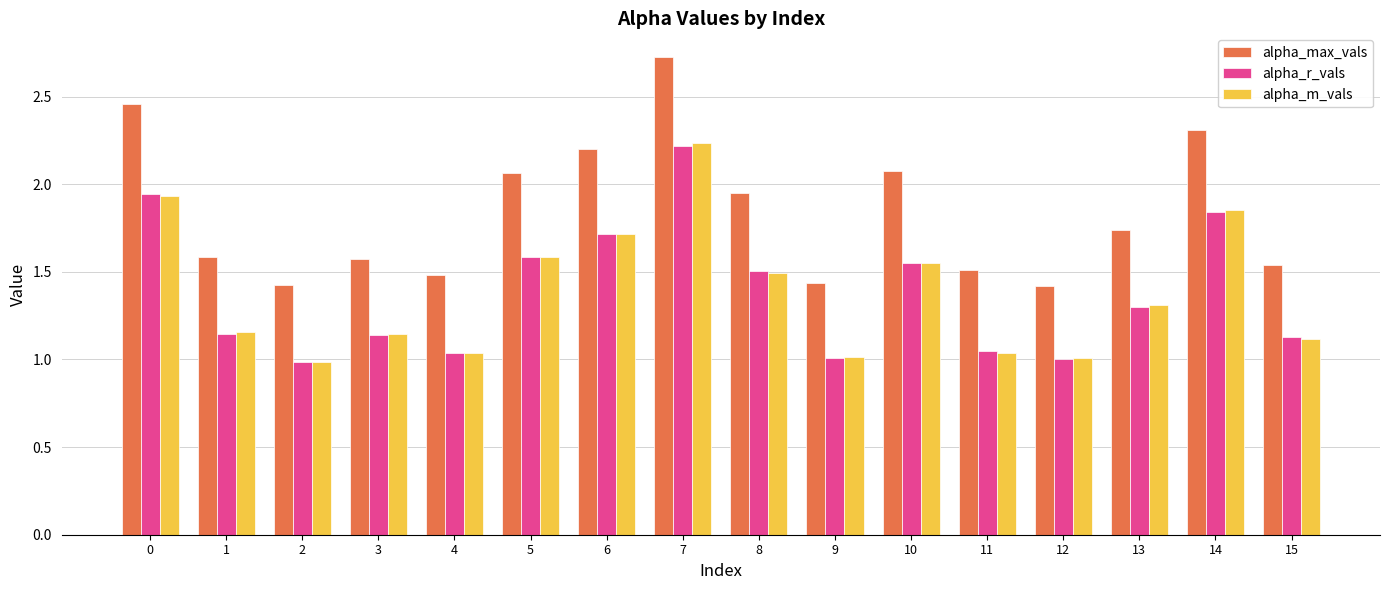

What are all the series names shown in the legend?

alpha_max_vals, alpha_r_vals, alpha_m_vals